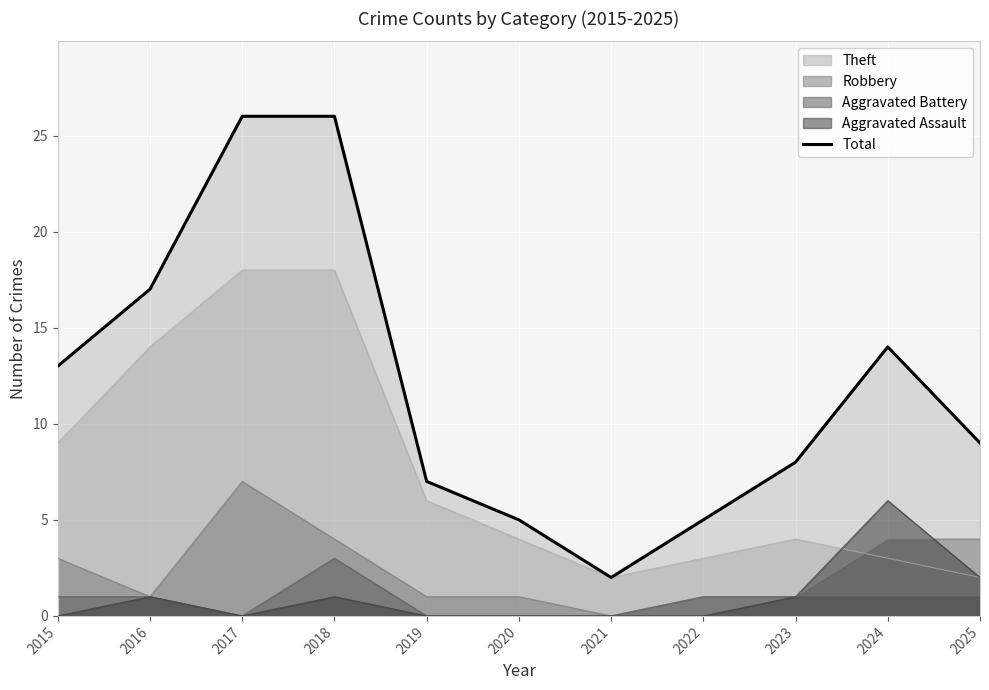

What is the value of the 3rd point from the left?

26